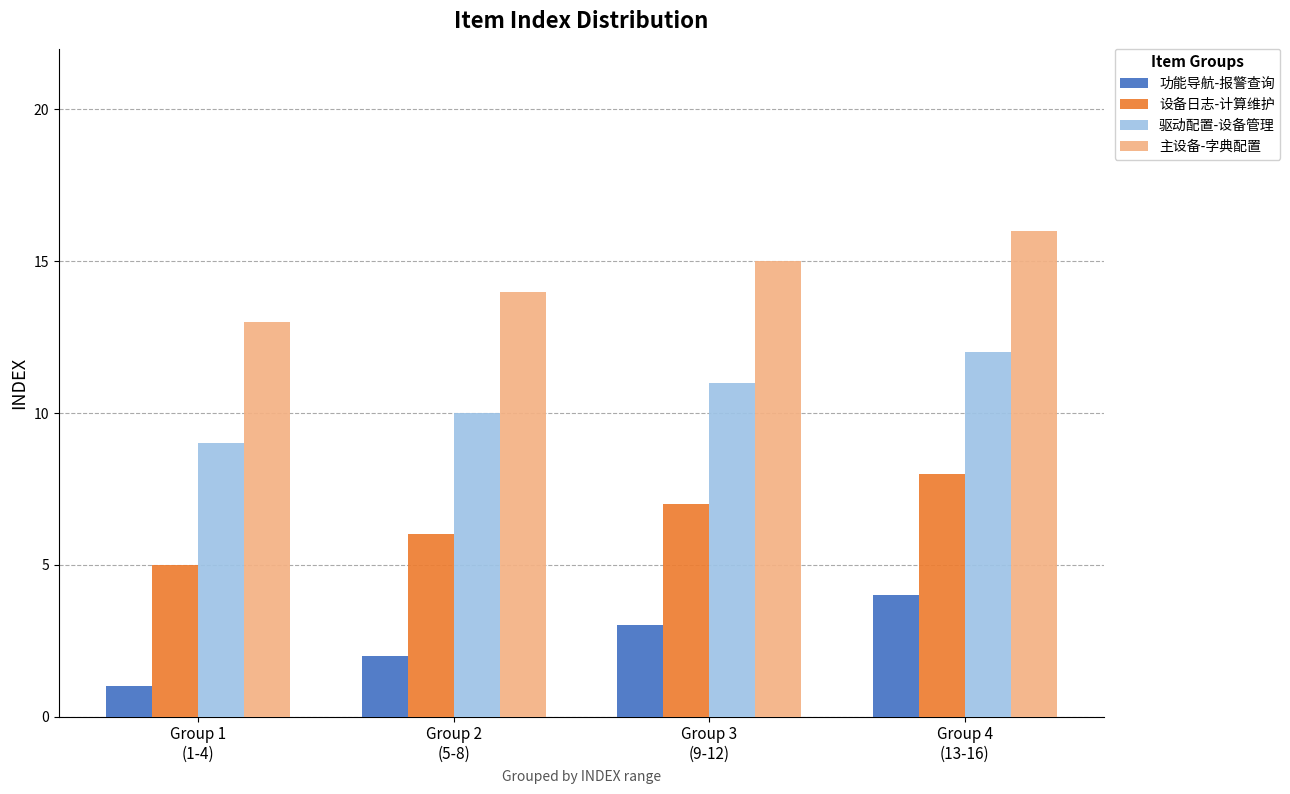

What is the difference between the 主设备-字典配置 values at Group 4
(13-16) and Group 1
(1-4)?

3